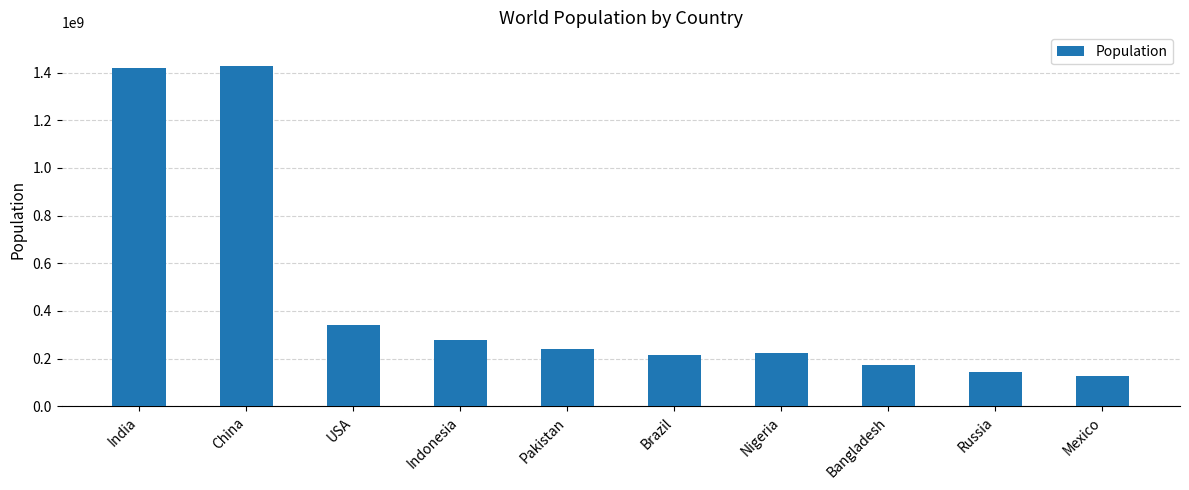

What position from the left is Indonesia?

4